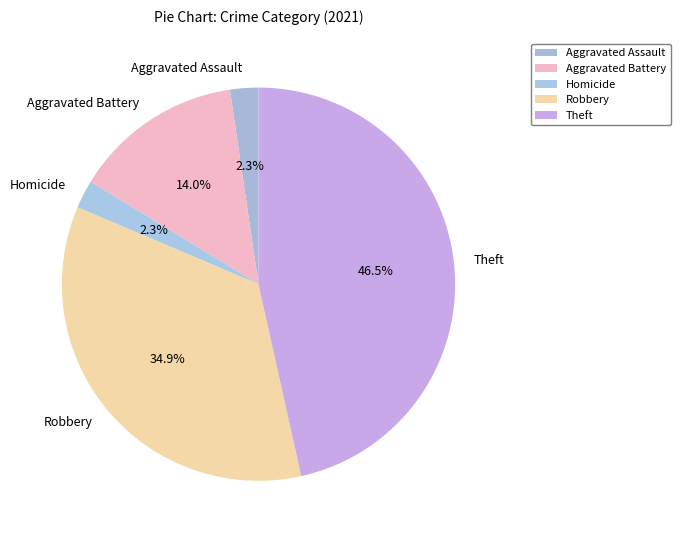

Between Robbery and Aggravated Assault, which is larger?

Robbery